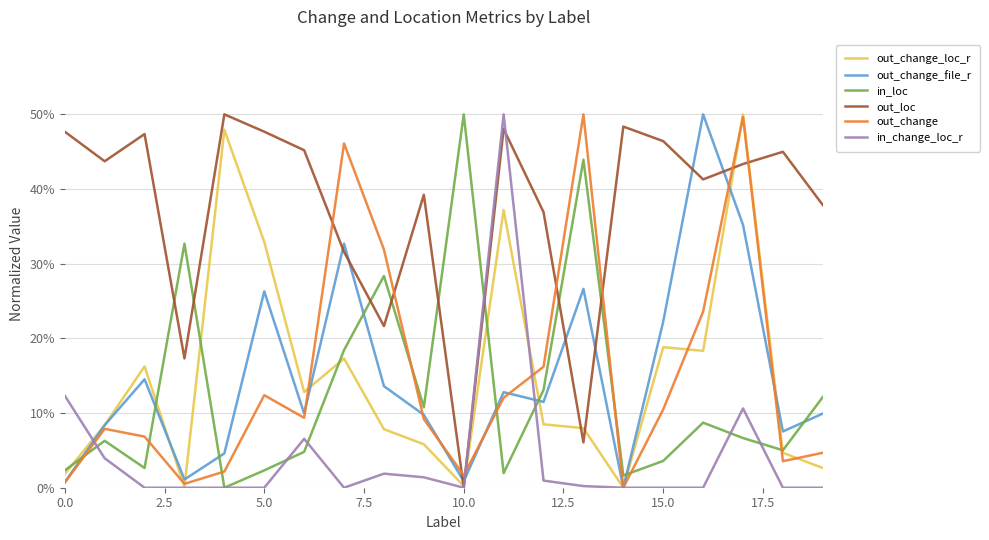

After their last crossing, which series has the higher values: out_loc or out_change_file_r?

out_loc